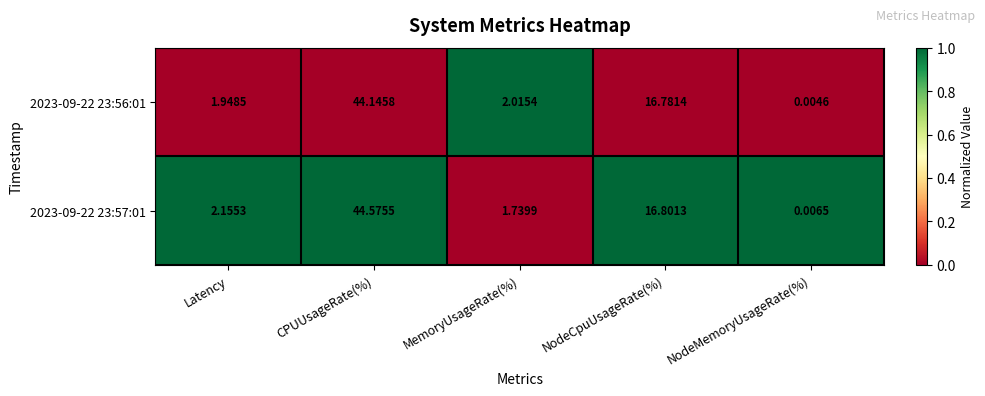

Which category has the highest value across all series?

CPUUsageRate(%)